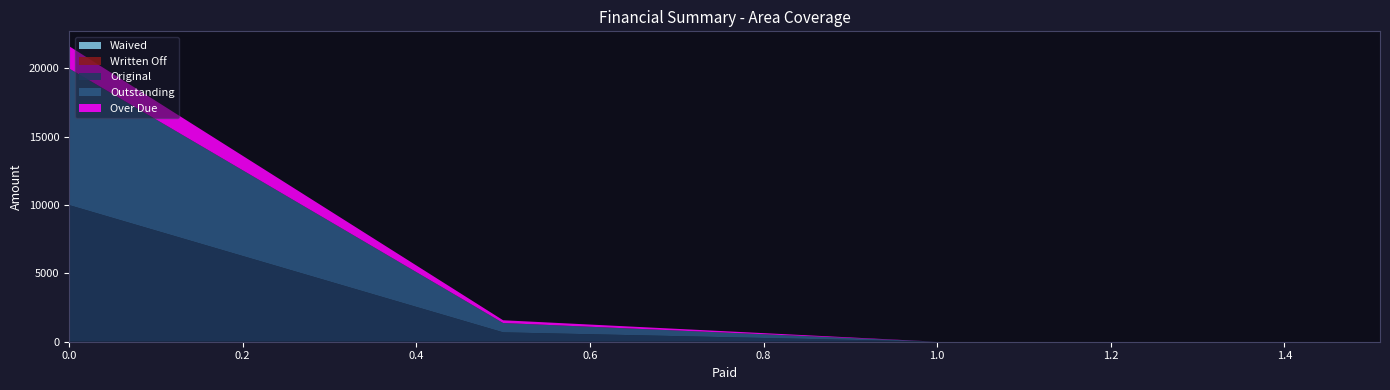

Reading left to right, transcribe all the data shown in this chart.

Original: 10000.0	685.4	0.0	0.0
Outstanding: 10000.0	685.4	0.0	0.0
Over Due: 1632.5	200.0	0.0	0.0
Written Off: 0.0	0.0	0.0	0.0
Waived: 0.0	0.0	0.0	0.0